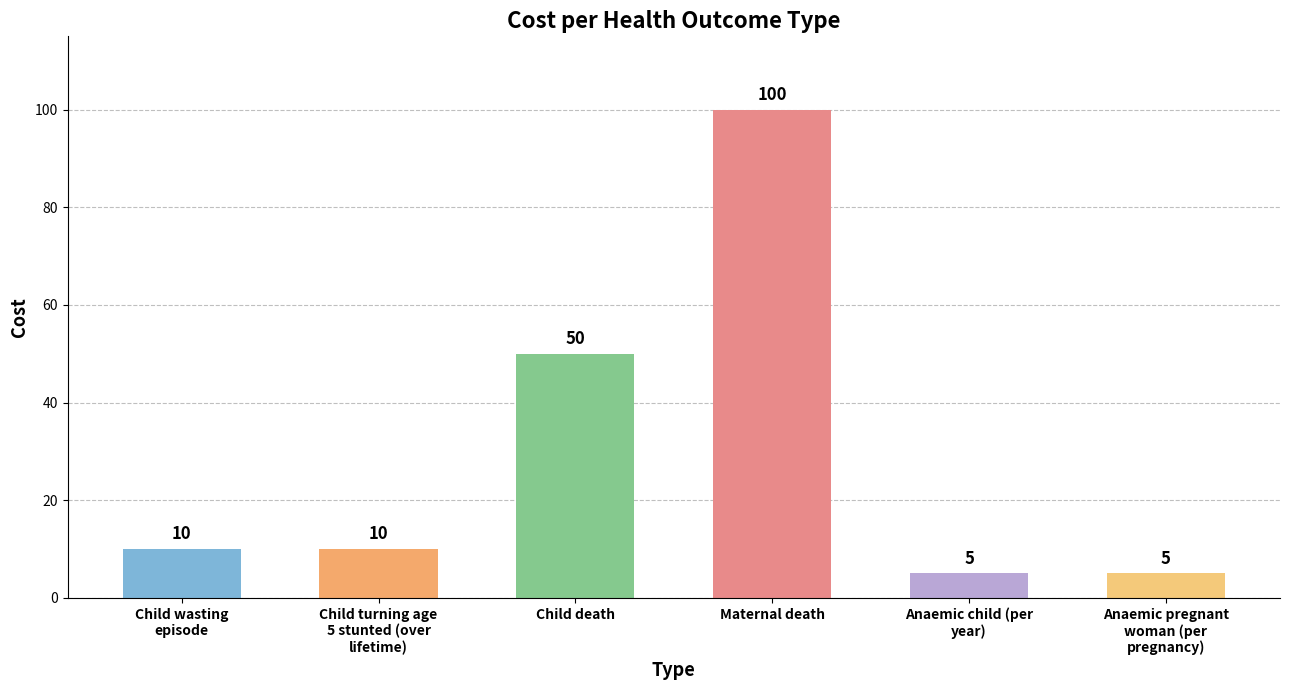

Are the bars grouped side by side (vs. stacked)?

No